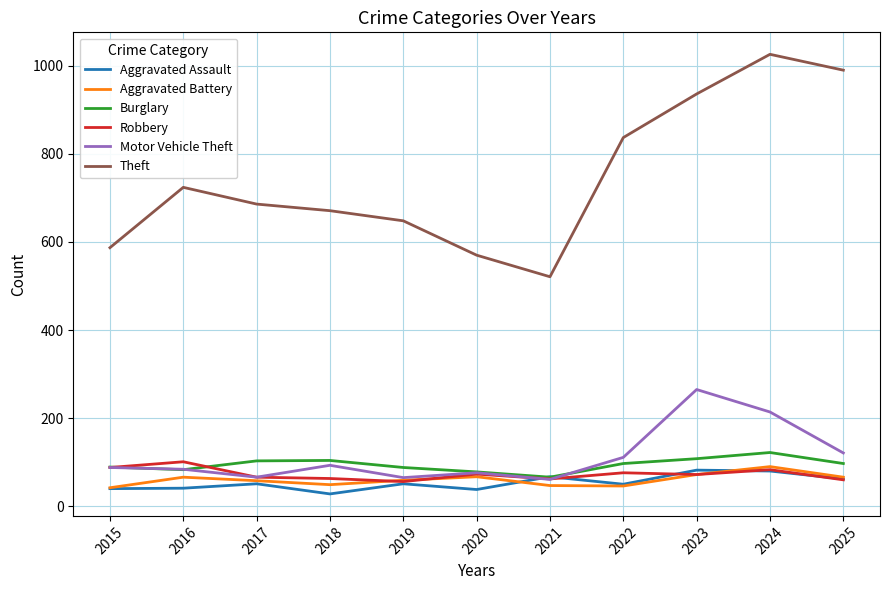

At which category does Theft reach its first local peak?

2016